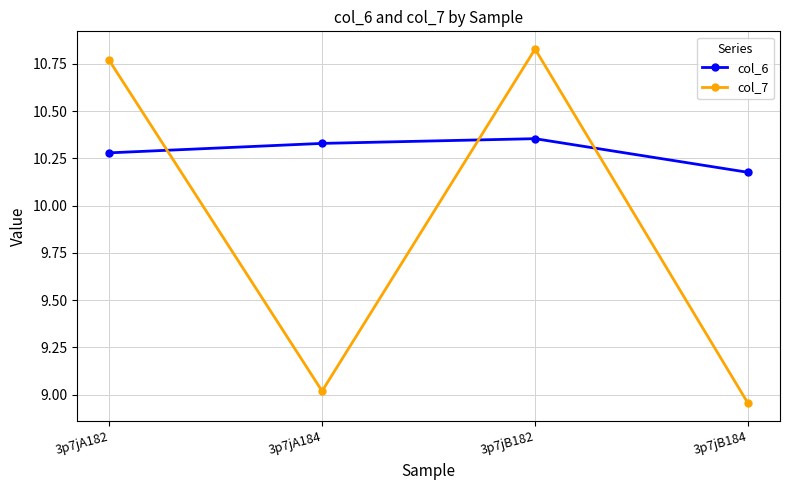

Which series has the largest total across all categories?

col_6